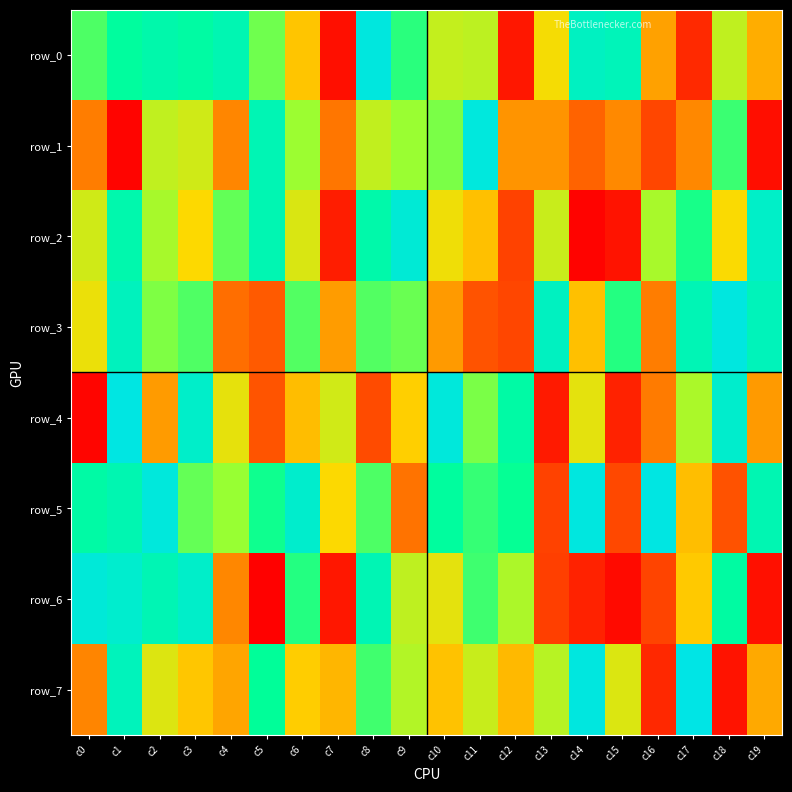

List the series in order of their peak value, highest first.

row_7, row_4, row_5, row_3, row_0, row_1, row_6, row_2